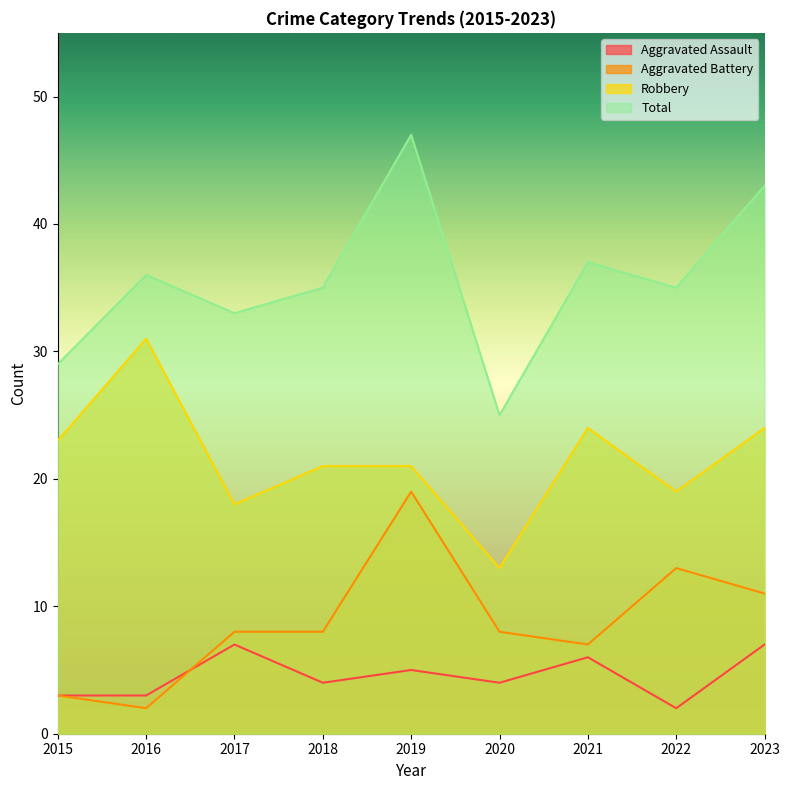

What is the sum of all Aggravated Battery values?

79